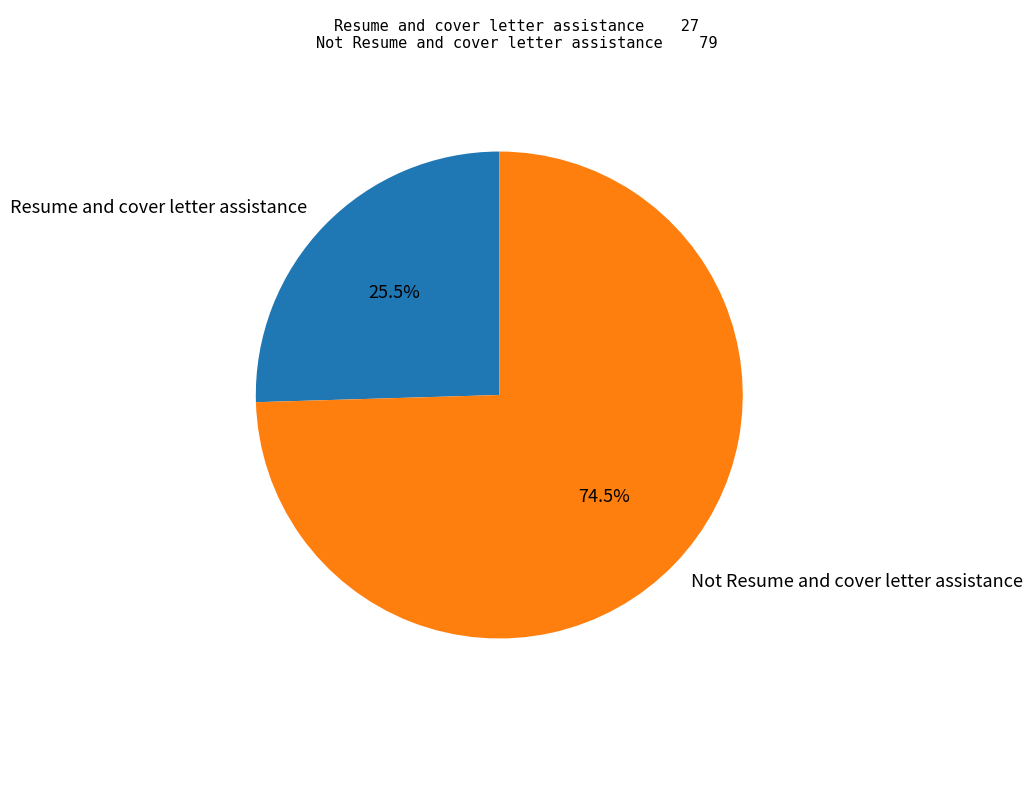

How many segments does this pie chart have?

2